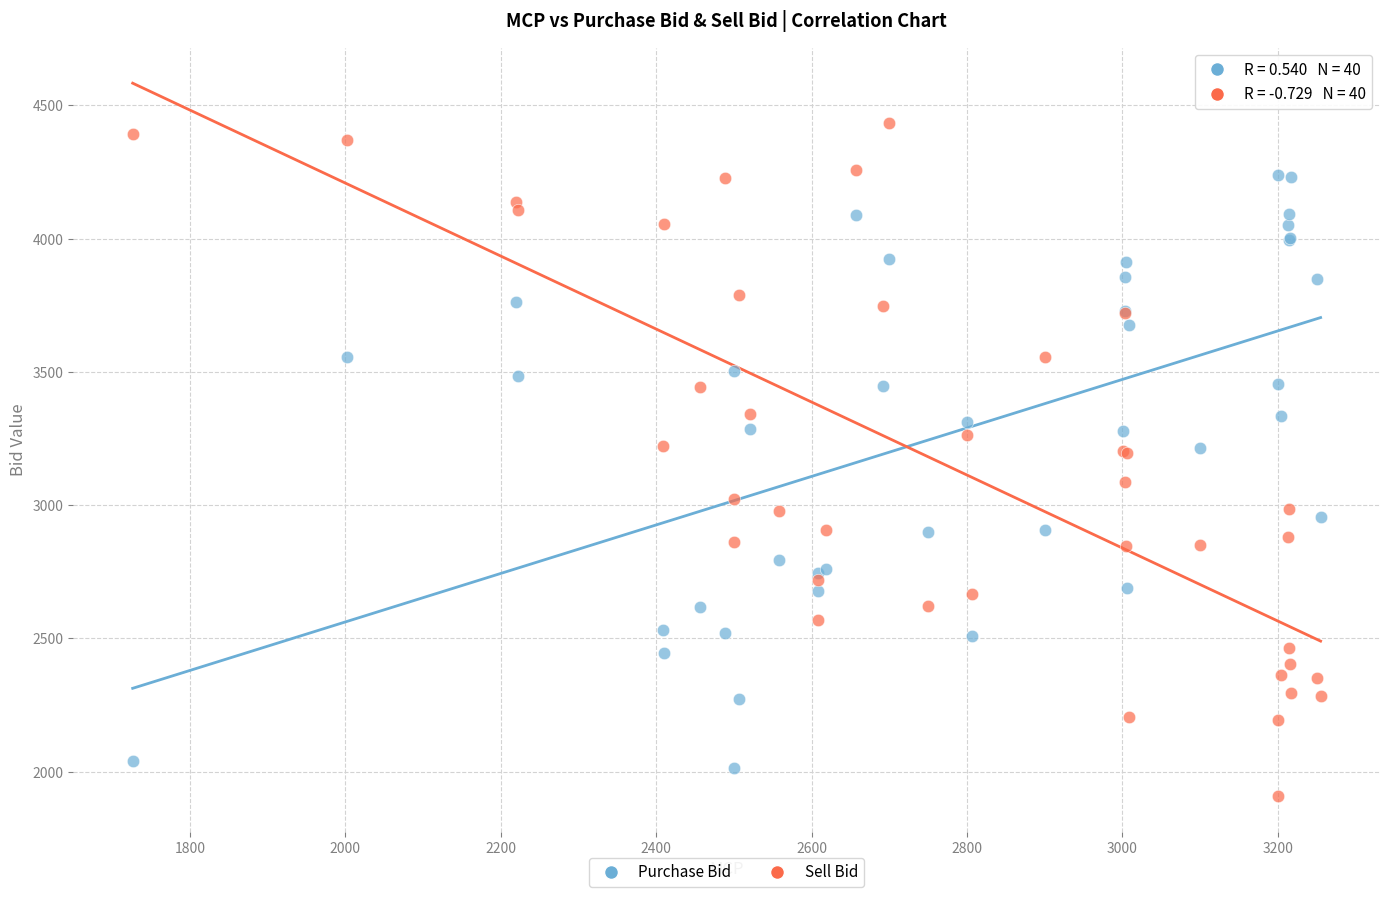

Which series reaches the maximum Y coordinate?

Sell Bid